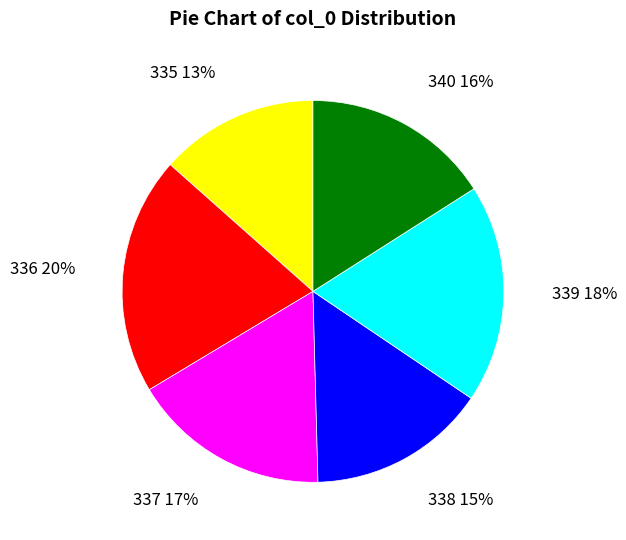

True or false: 339 accounts for 31% of the total.

False